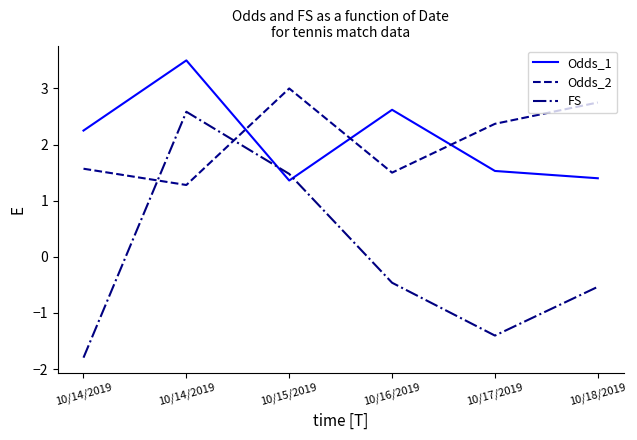

True or false: Odds_1 and Odds_2 cross at least once.

True